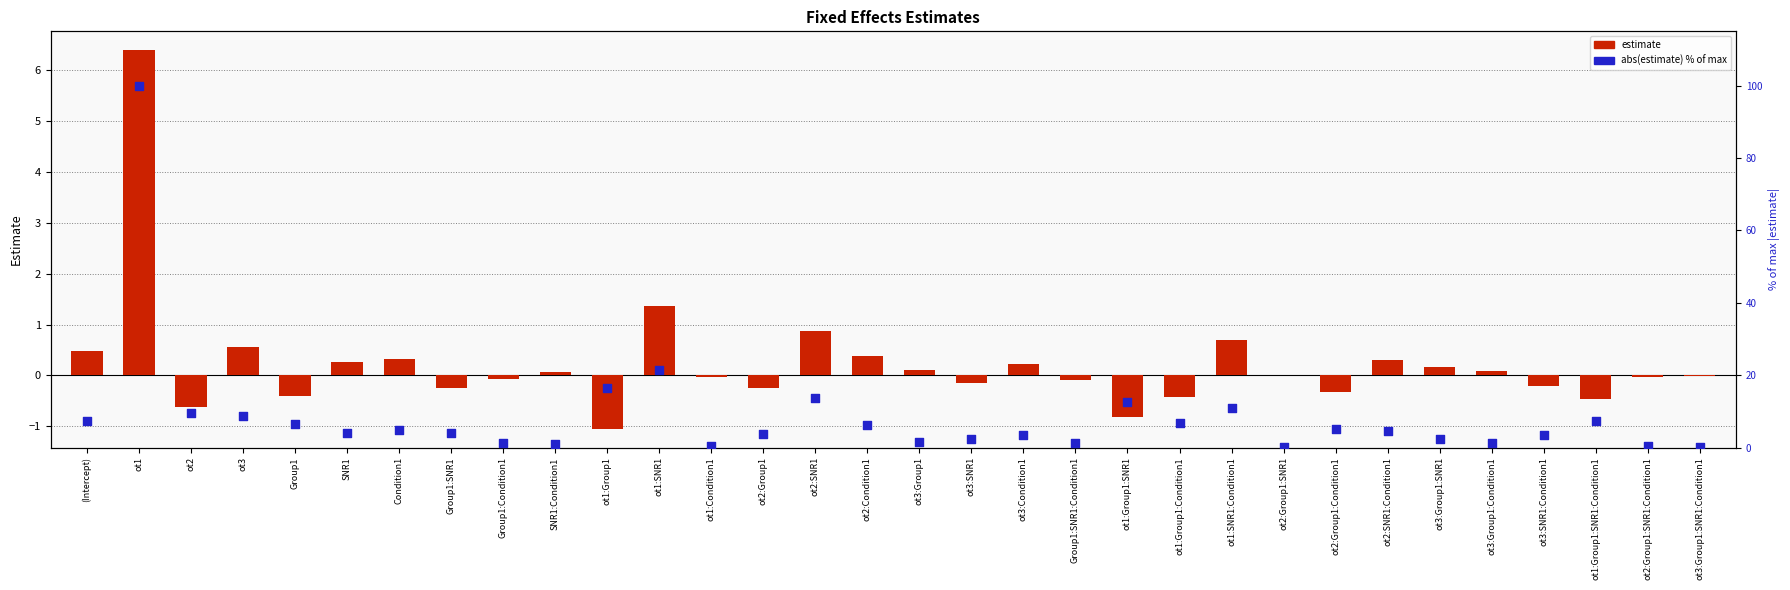

What are all the series names shown in the legend?

estimate, abs(estimate) % of max